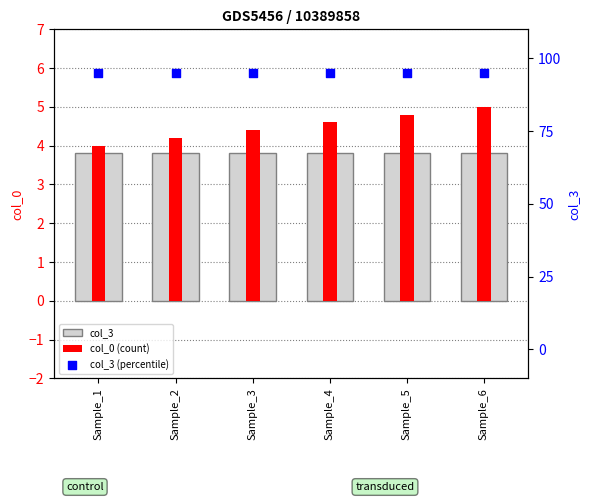

Which series reaches the minimum Y coordinate?

col_3